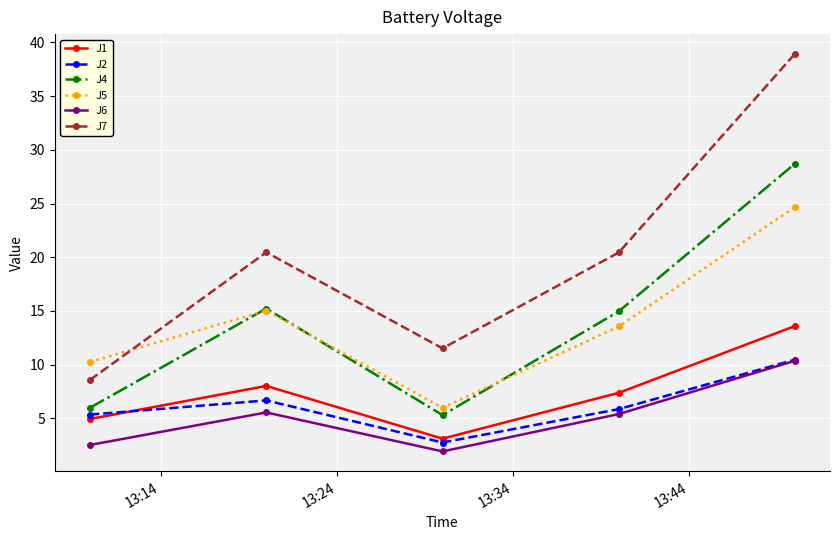

What is the sum of all J1 values?

37.0